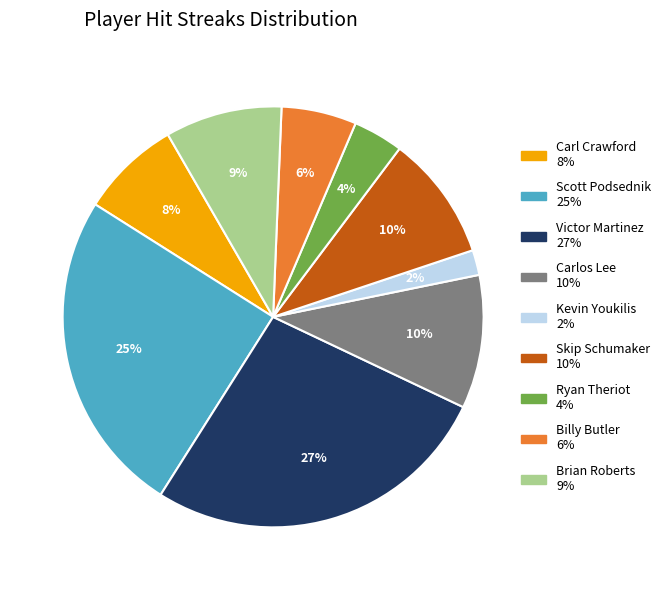

To the nearest percent, what is the difference between the largest and smallest slice percentages?

25%